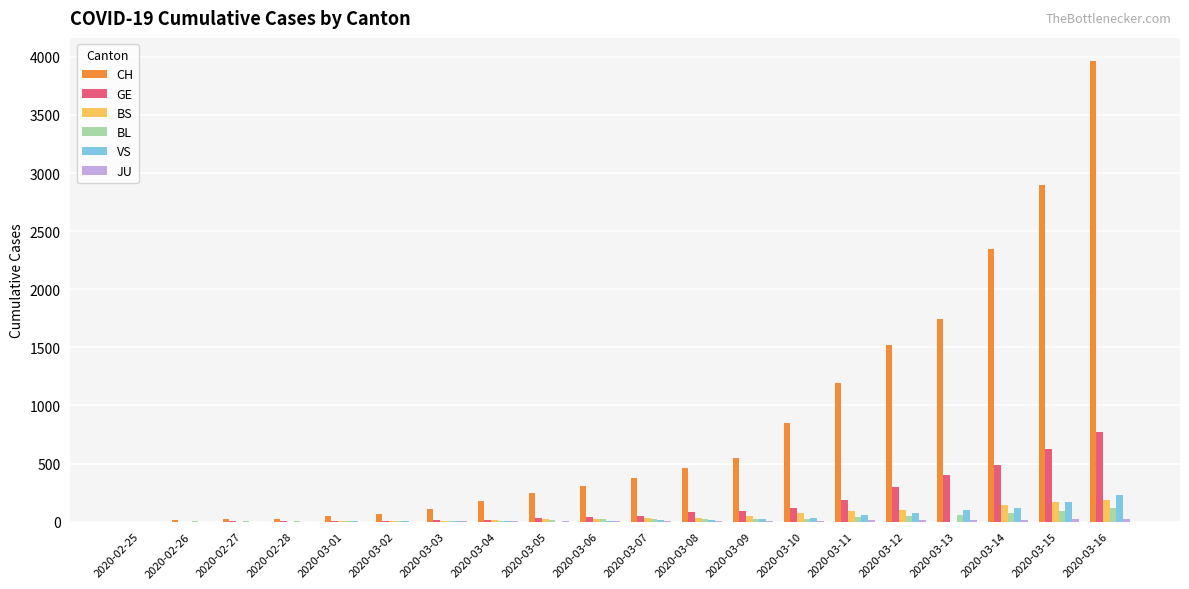

Between 2020-03-10 and 2020-03-13, which series saw the biggest shift?

CH